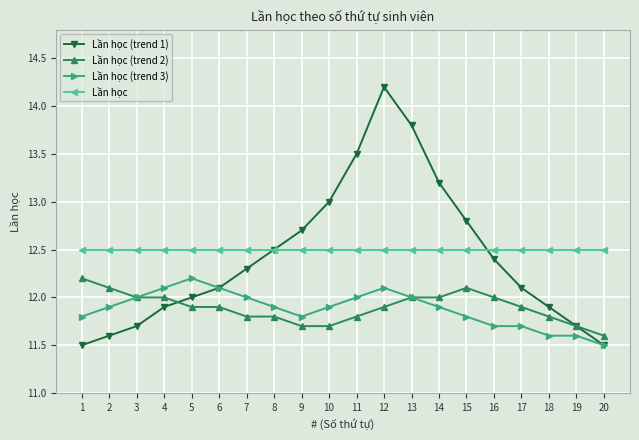

At which label is Lần học (trend 2) closest to 11?

20